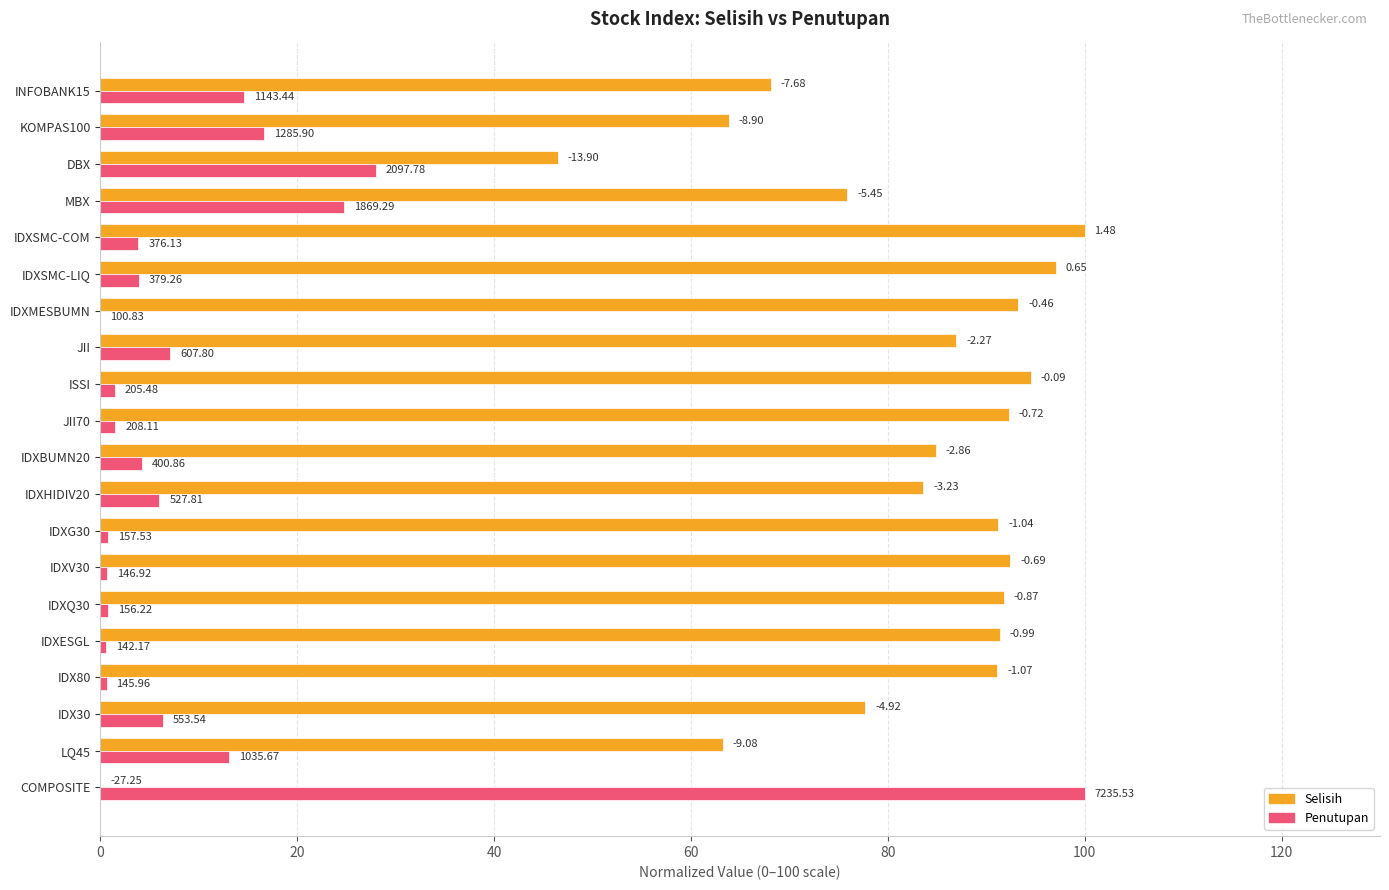

What are all the series names shown in the legend?

Selisih, Penutupan